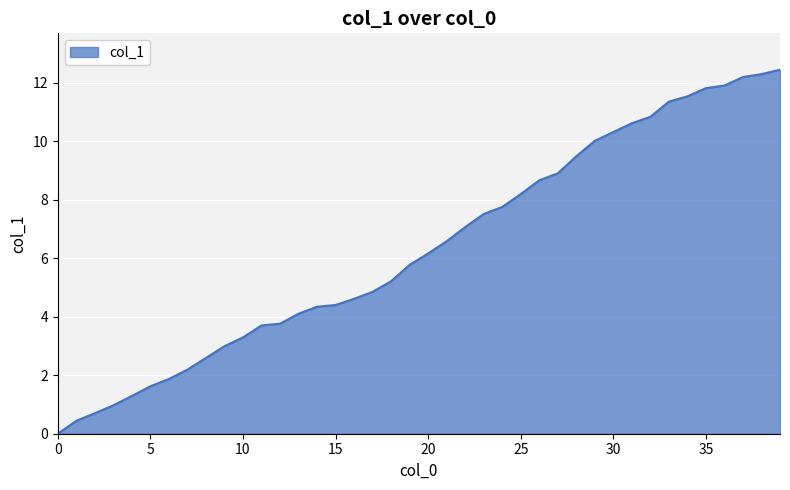

What is the difference between the maximum and minimum values?

12.4